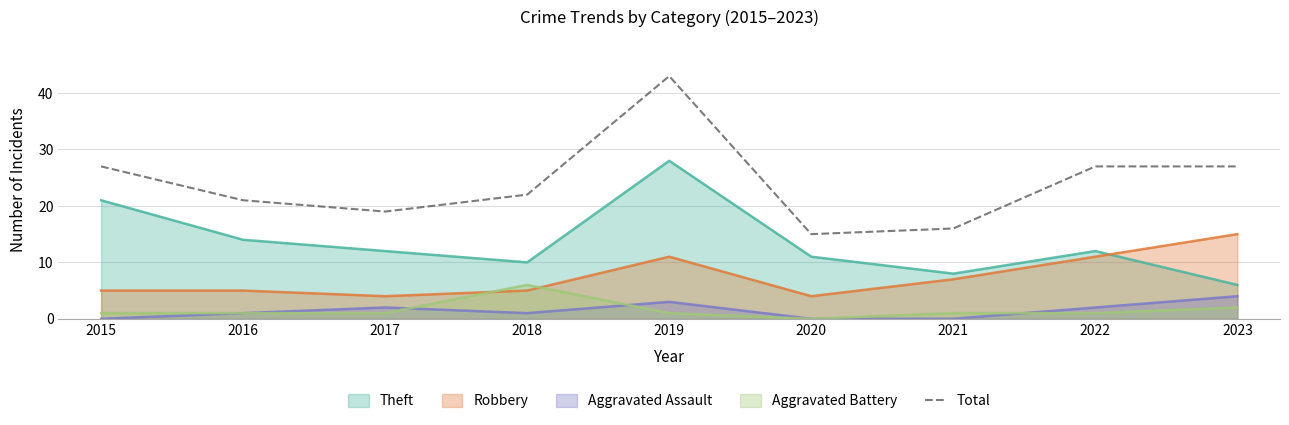

Is it true that Aggravated Battery equals 8 at 2018?

False